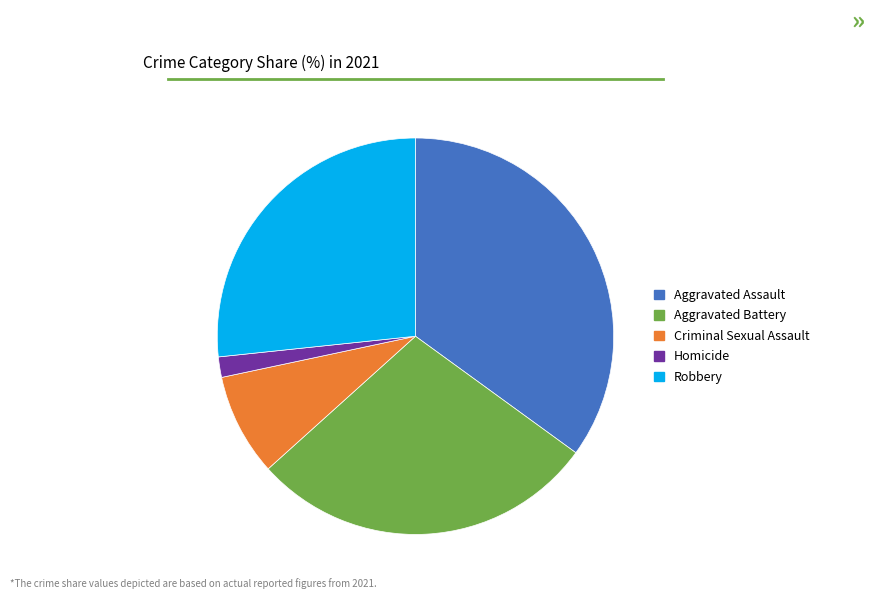

Which has a higher value, Robbery or Aggravated Battery?

Aggravated Battery